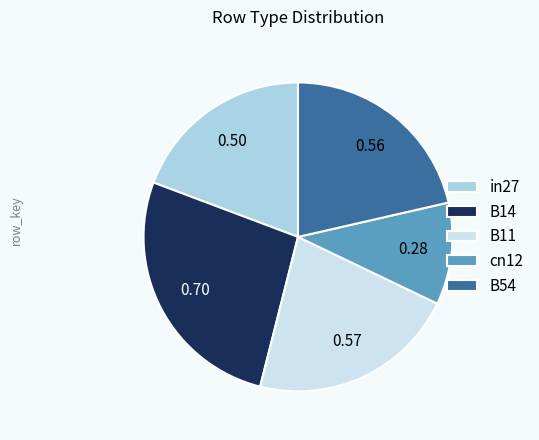

Between in27 and cn12, which is larger?

in27